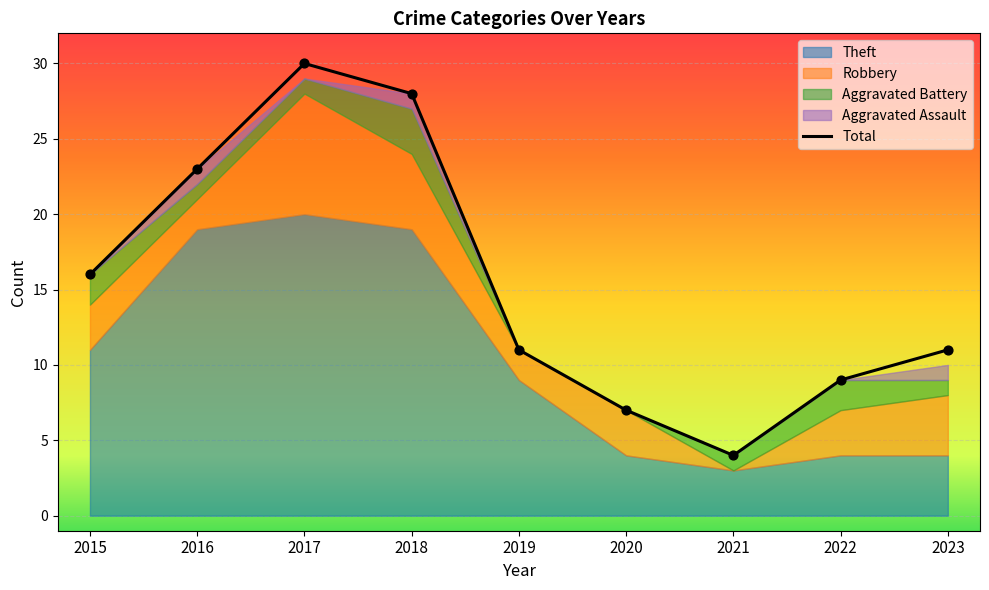

Between 2020 and 2018, which is larger?

2018